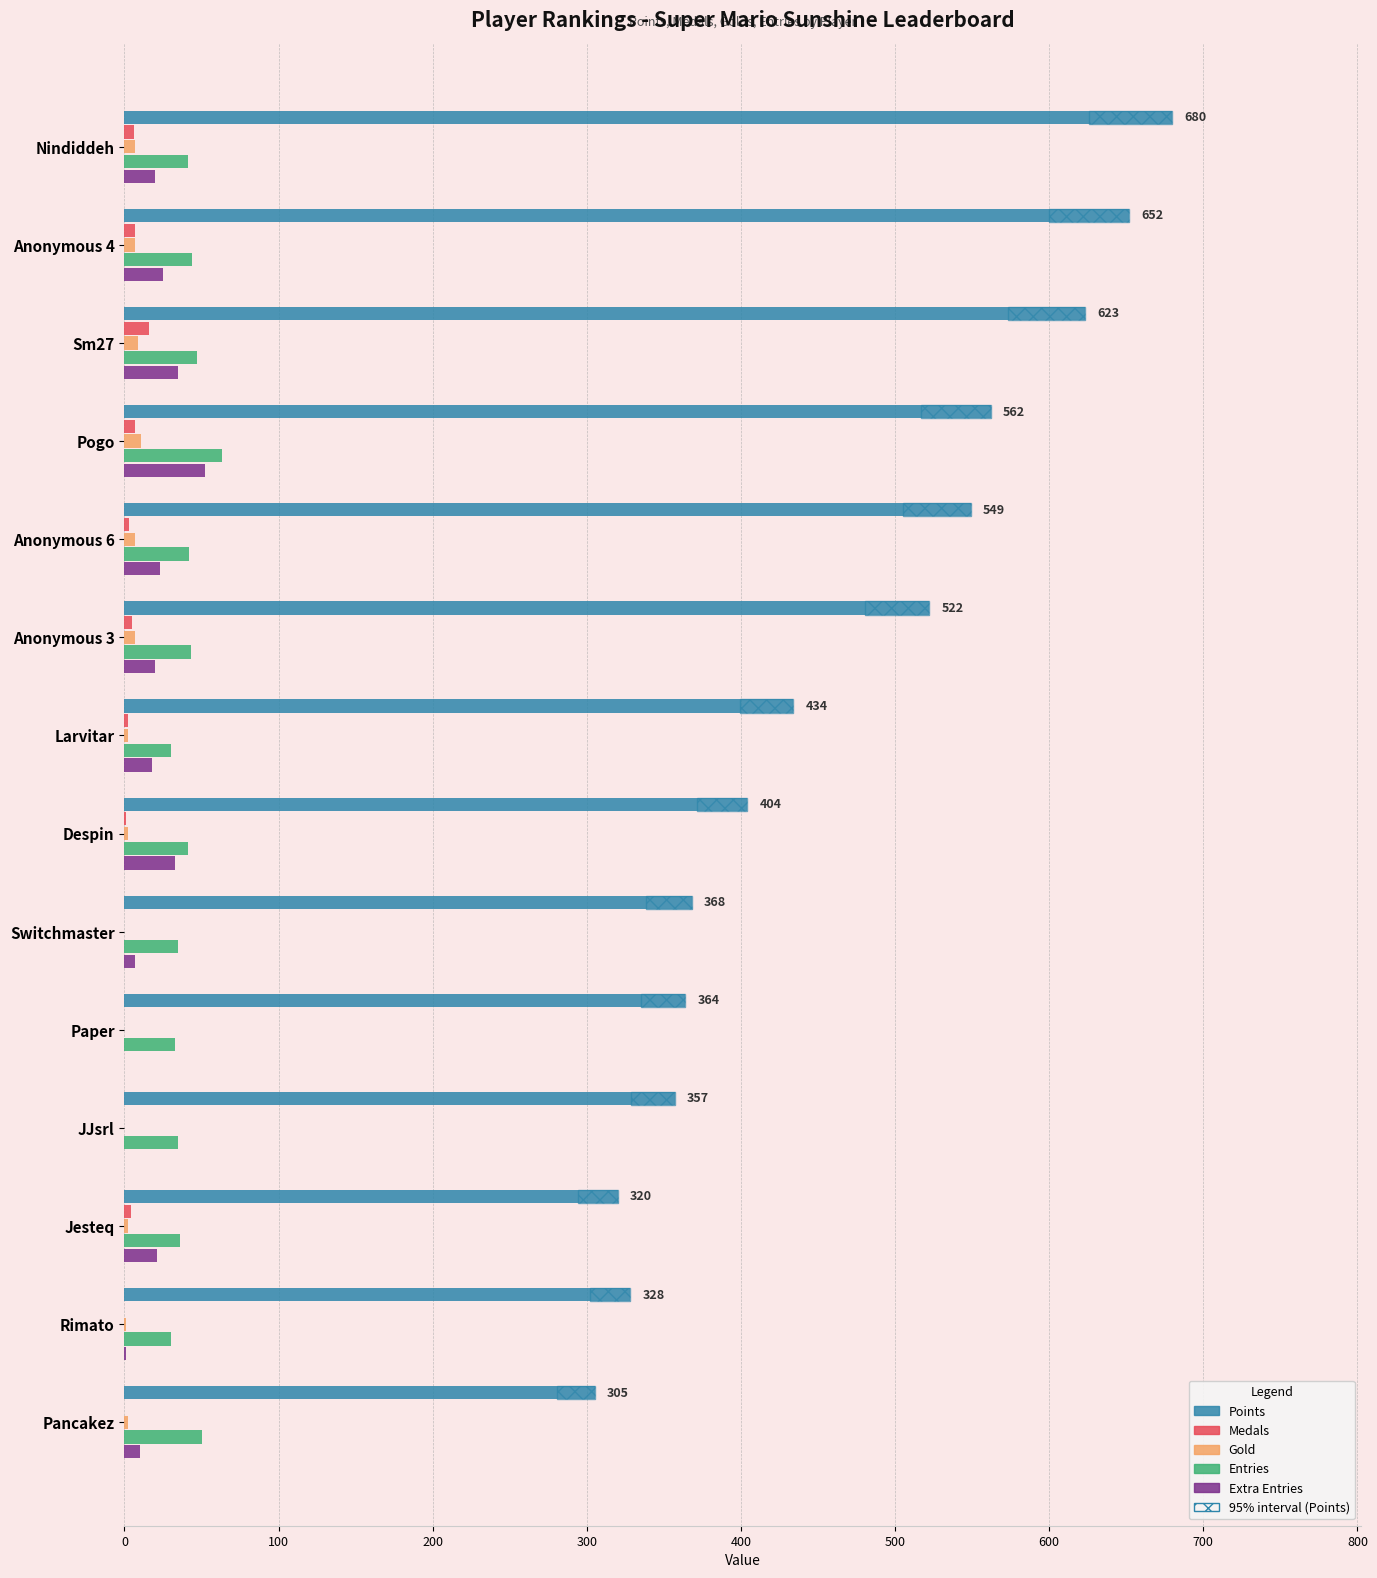

Which series has the largest total across all categories?

Points